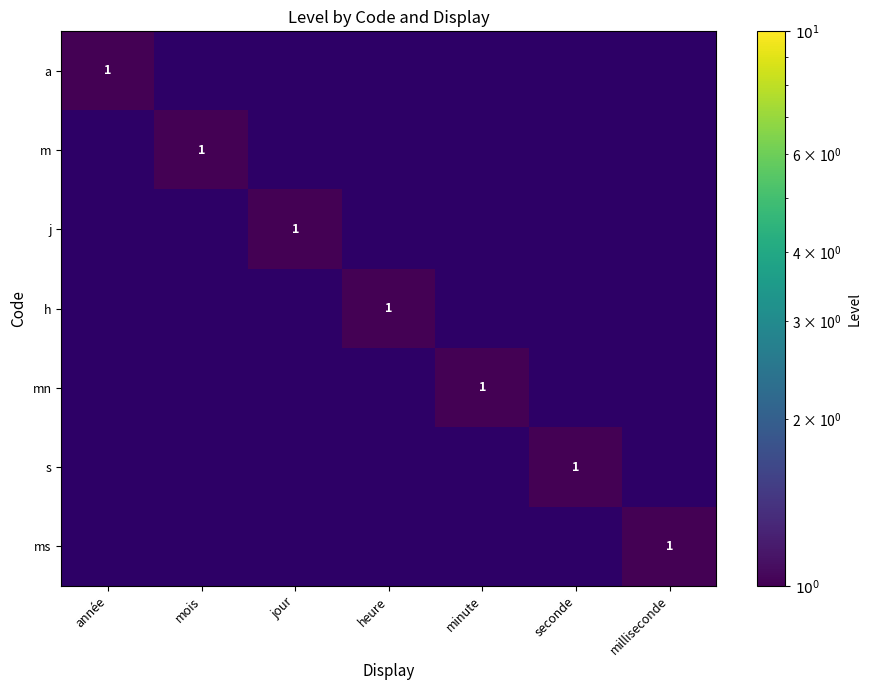

Is it true that ms equals 2 at milliseconde?

False